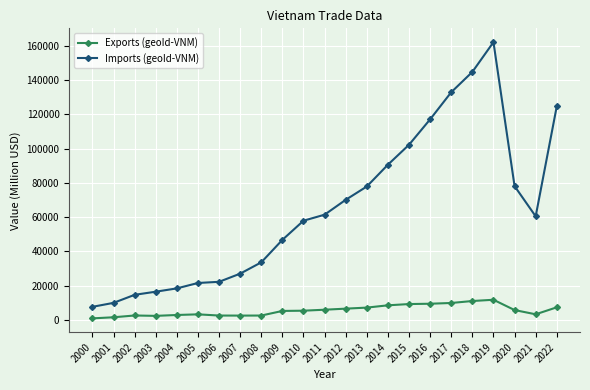

How many data points does each series have?

23